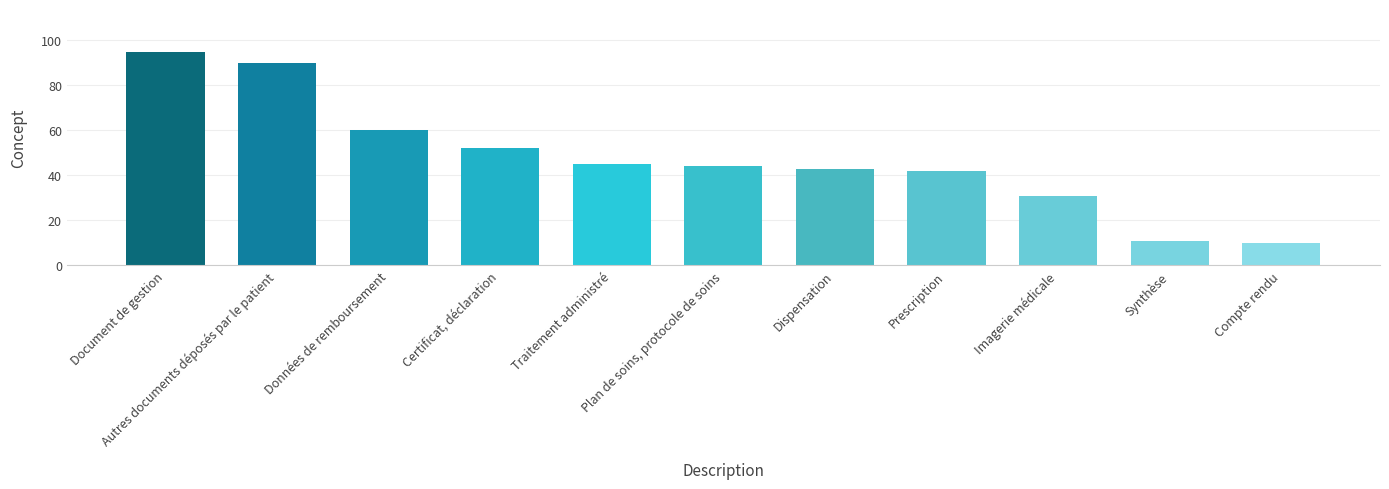

List the labels in order of value, largest first.

Document de gestion, Autres documents déposés par le patient, Données de remboursement, Certificat, déclaration, Traitement administré, Plan de soins, protocole de soins, Dispensation, Prescription, Imagerie médicale, Synthèse, Compte rendu